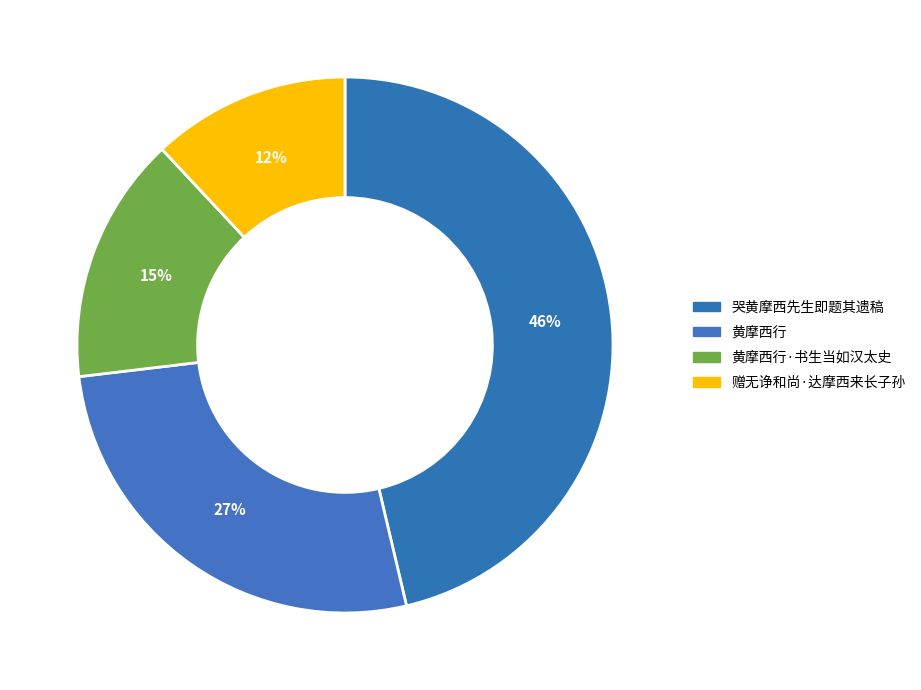

Is it true that 赠无诤和尚·达摩西来长子孙 is 12% of the pie?

True